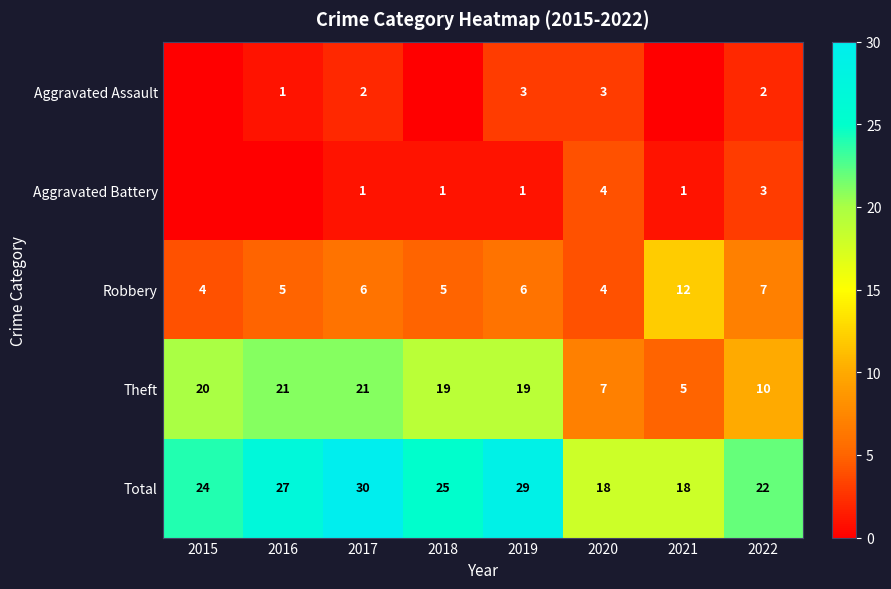

Where is Total nearest to the value 24?

2015